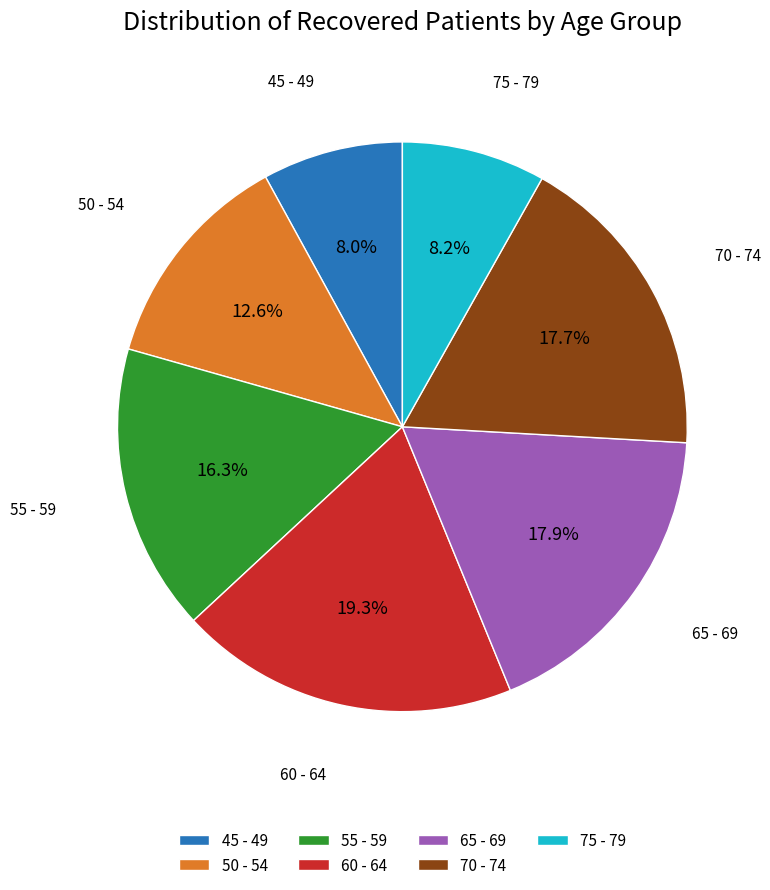

Is 70 - 74 the majority of the pie?

No